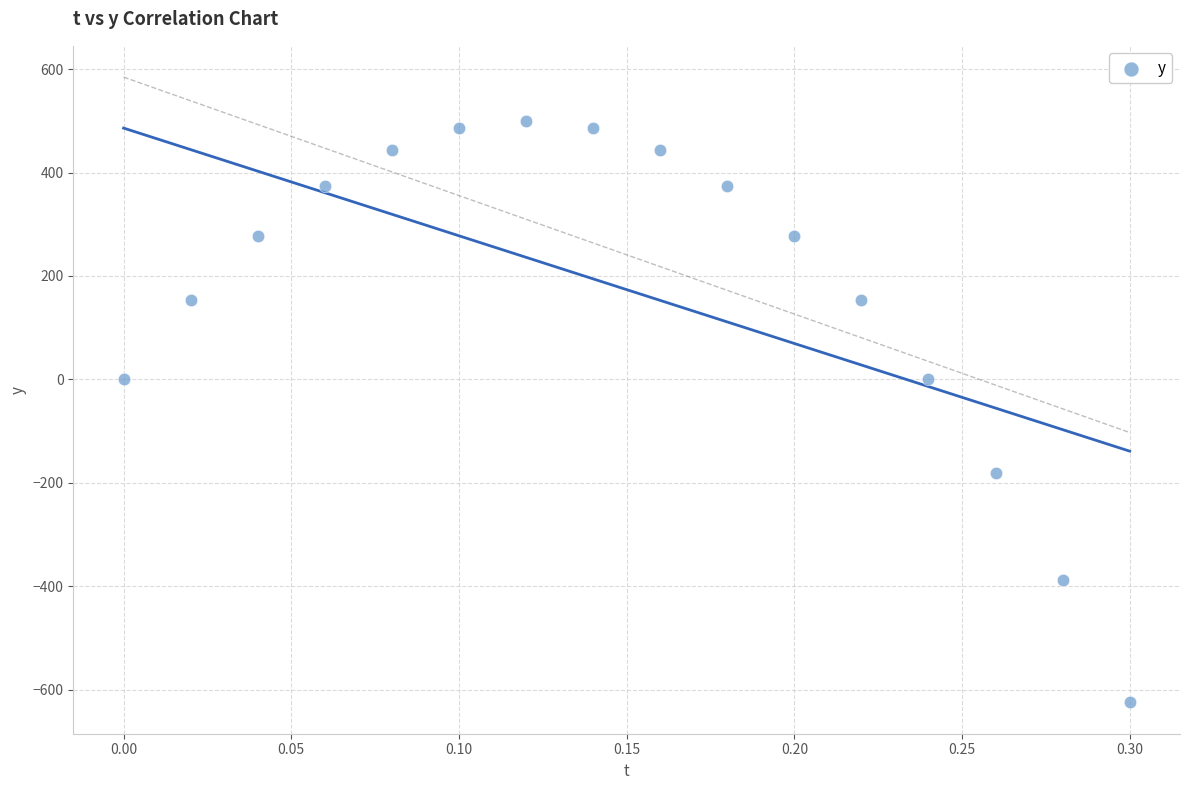

What is the range of X values (max minus min)?

0.3